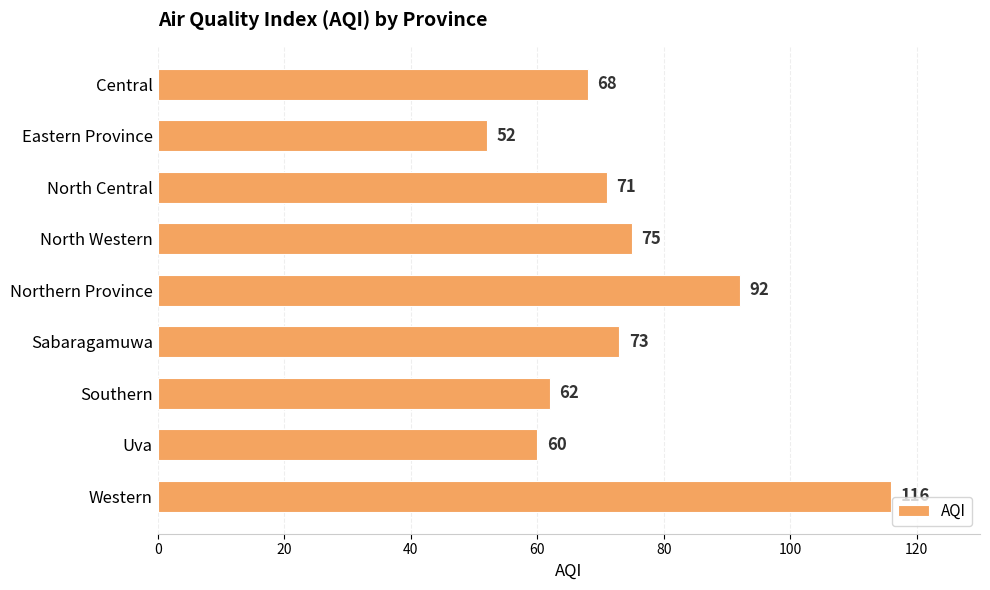

How many data points does each series have?

9